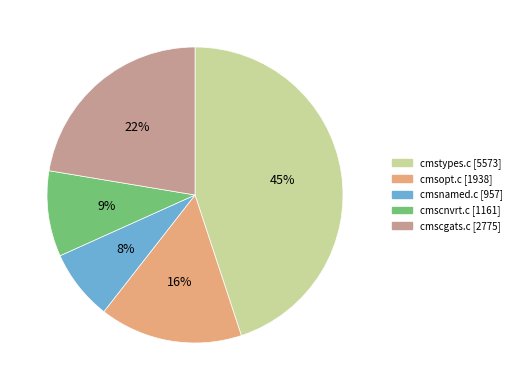

What percentage is the cmscnvrt.c slice, to the nearest percent?

9%